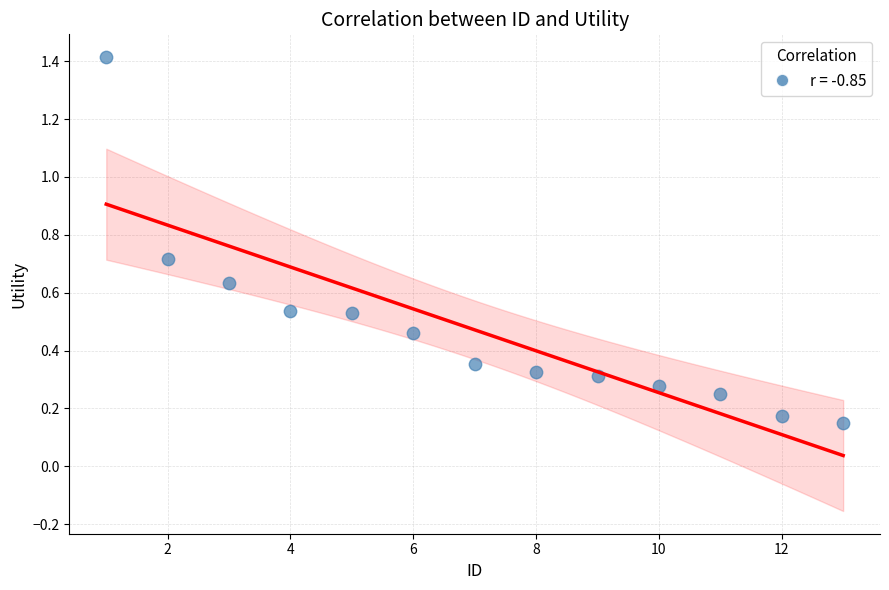

What is the range of X values (max minus min)?

12.0